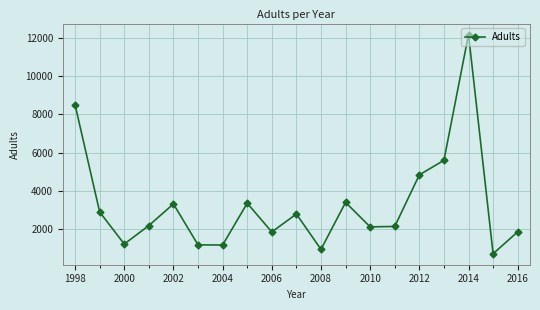

What is the average value?

3267